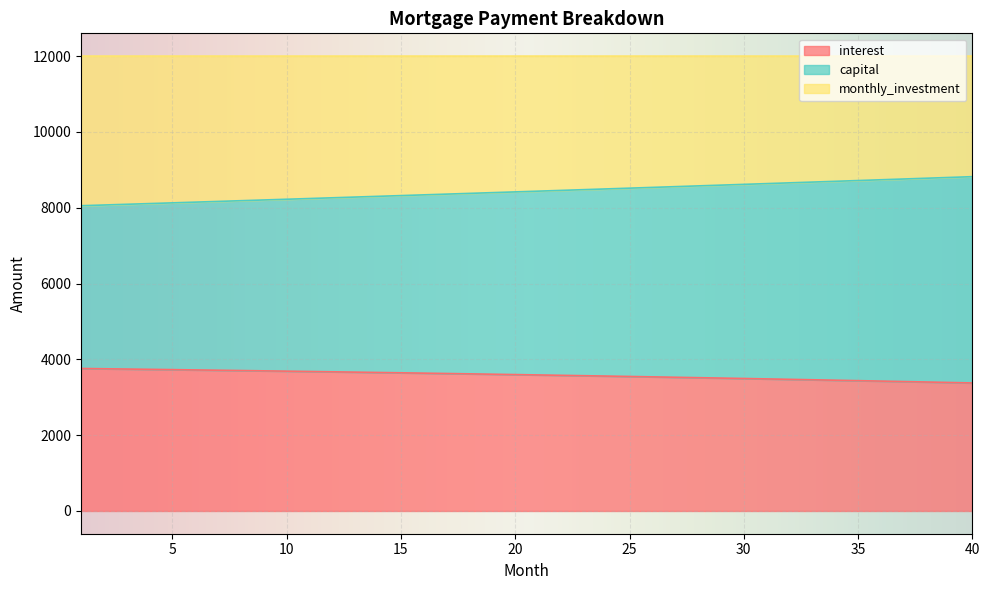

What is the total value across all series at 40?

12000.0